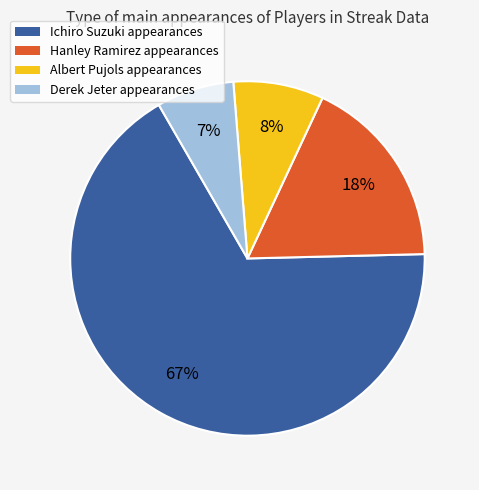

To the nearest percent, what percentage of the pie is Derek Jeter?

7%